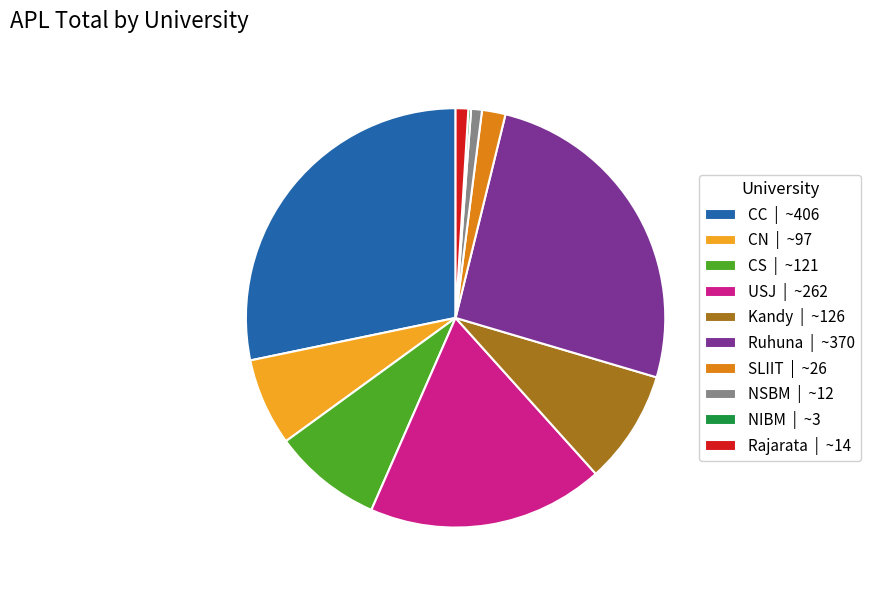

Is the sum of CC | ~406 and CN | ~97 greater than half?

No